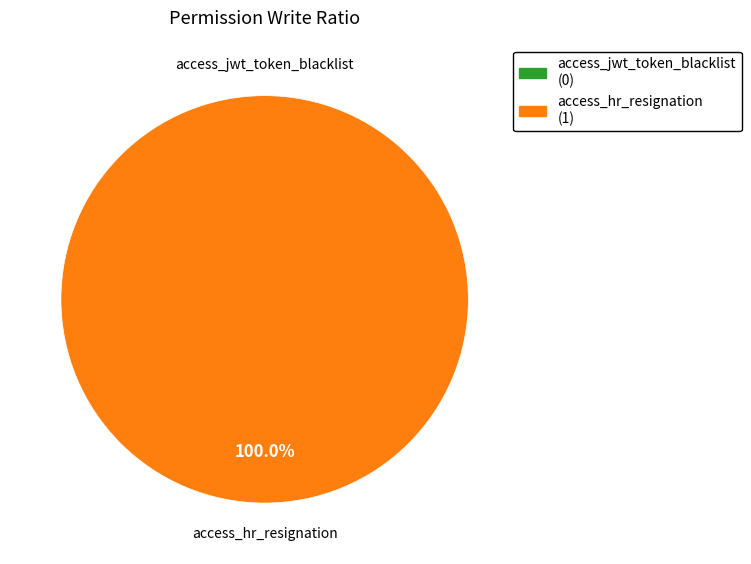

Rank the categories by value from lowest to highest.

access_jwt_token_blacklist, access_hr_resignation